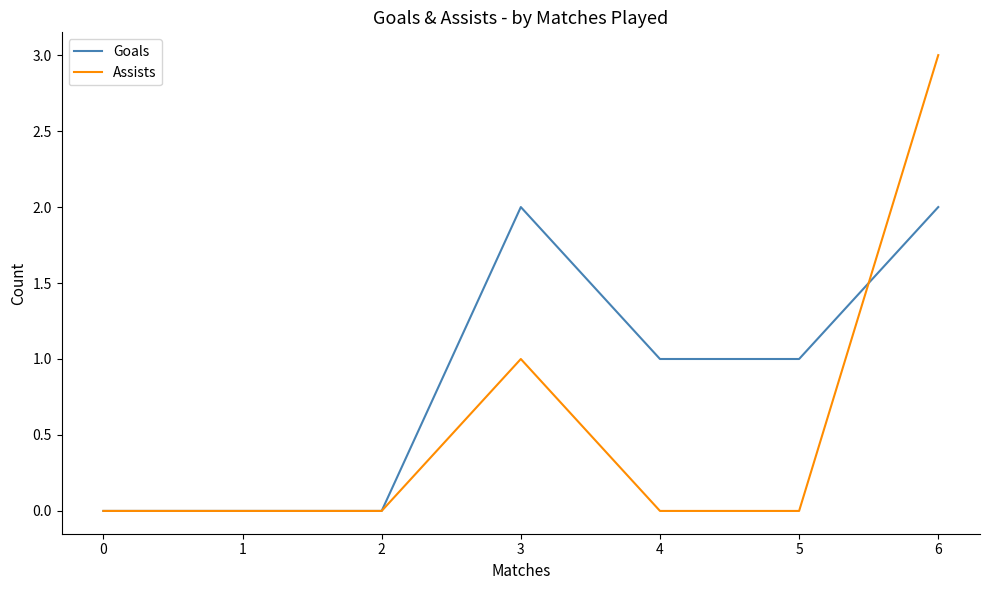

Is the value of Assists at 6 greater than the value of Goals at 5?

Yes